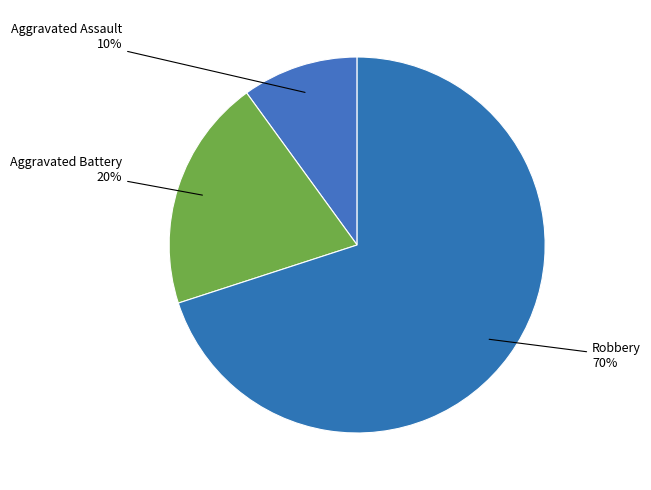

Approximately how many times larger is the value at Robbery compared to Aggravated Assault?

7.0